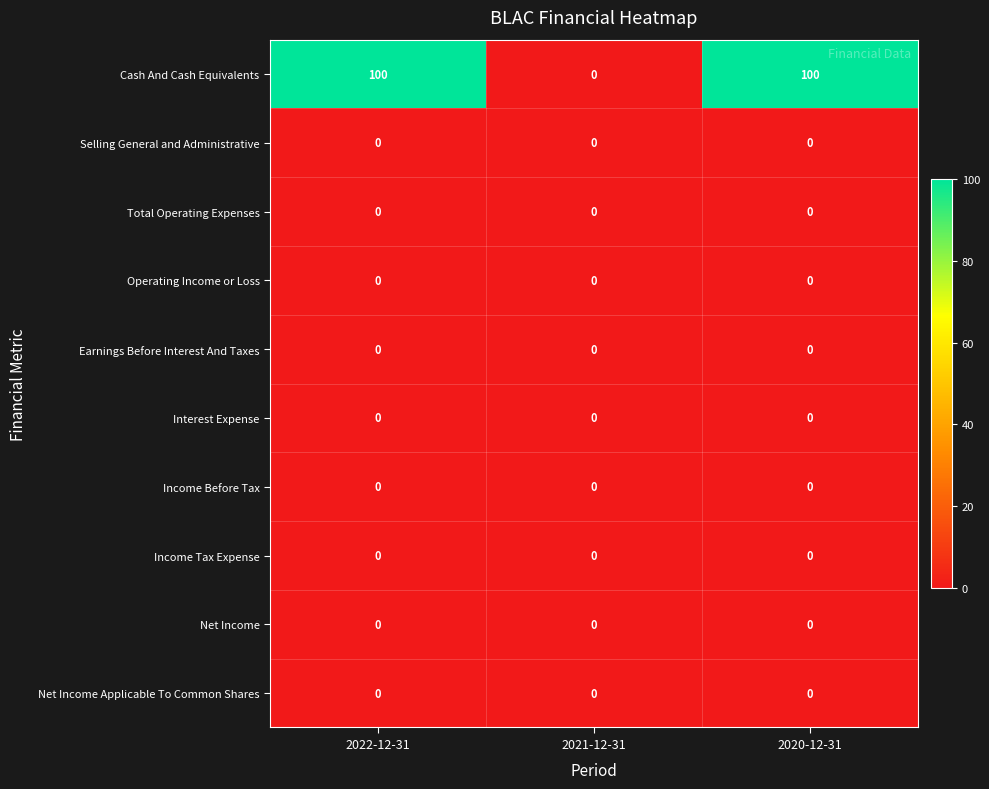

Reading right to left, list all the values displayed in this chart.

Cash And Cash Equivalents: 100	0	100
Selling General and Administrative: 0	0	0
Total Operating Expenses: 0	0	0
Operating Income or Loss: 0	0	0
Earnings Before Interest And Taxes: 0	0	0
Interest Expense: 0	0	0
Income Before Tax: 0	0	0
Income Tax Expense: 0	0	0
Net Income: 0	0	0
Net Income Applicable To Common Shares: 0	0	0